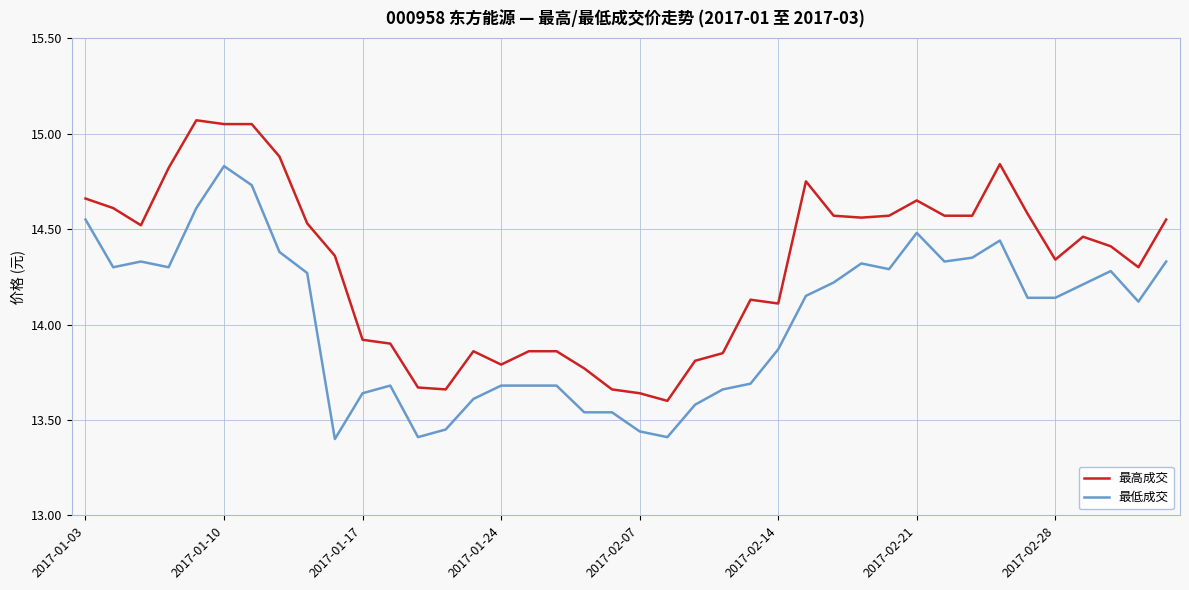

Count the number of data series in this chart.

2